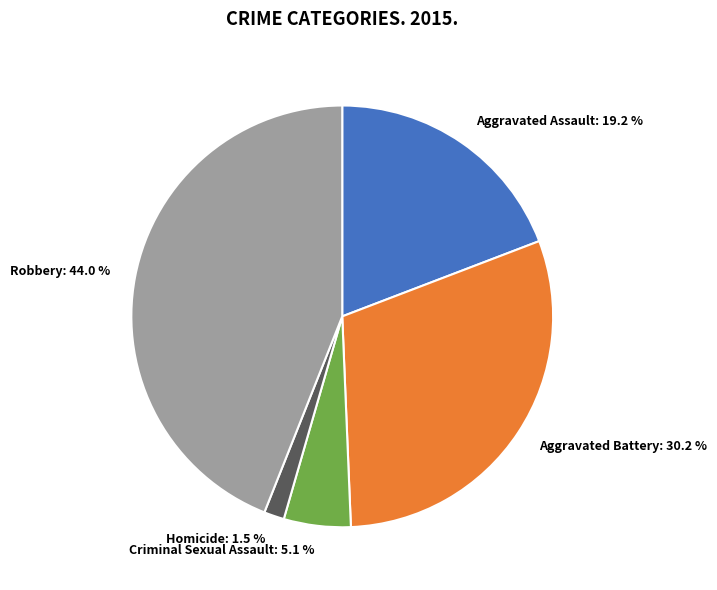

To the nearest percent, what is the combined percentage of Robbery and Homicide?

46%